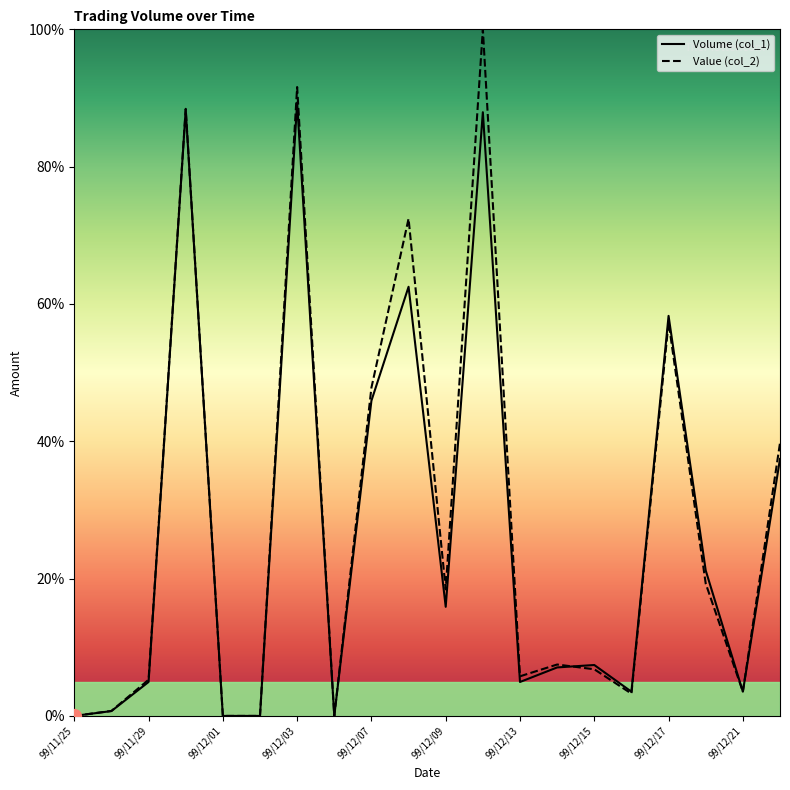

How many intersections are there between Value (col_2) and Volume (col_1)?

1